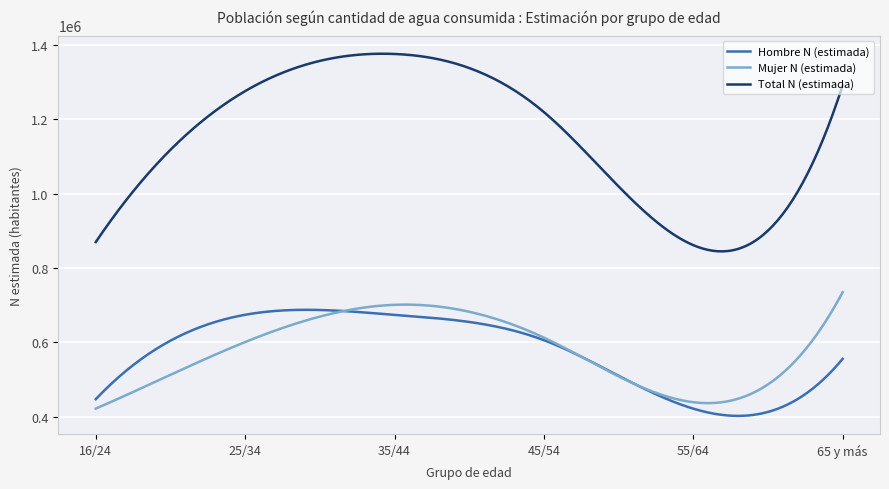

Which series has the widest spread of values?

Total N (estimada)